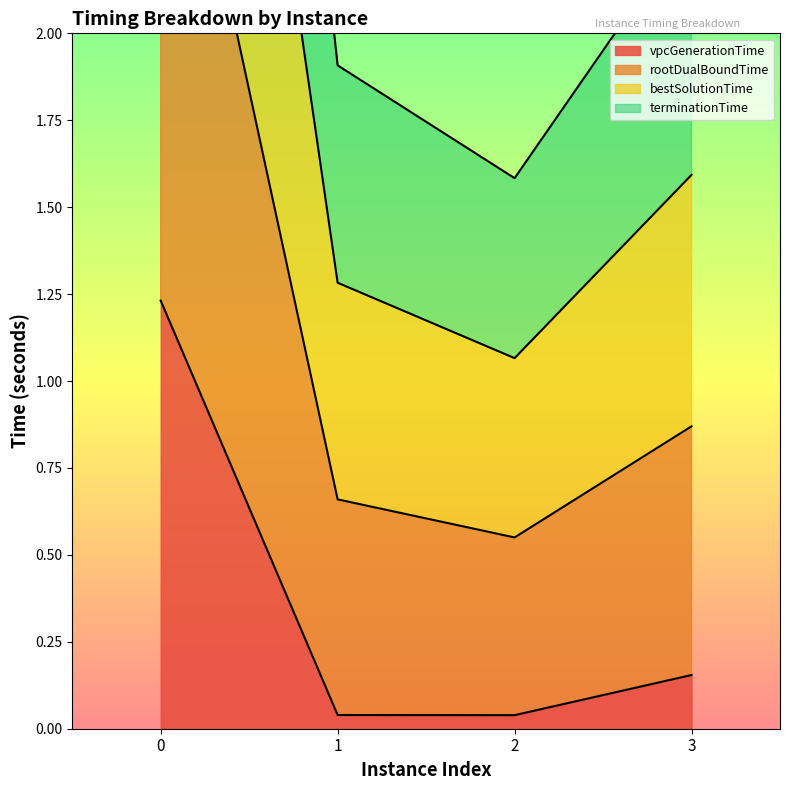

Which series has the largest total across all categories?

rootDualBoundTime